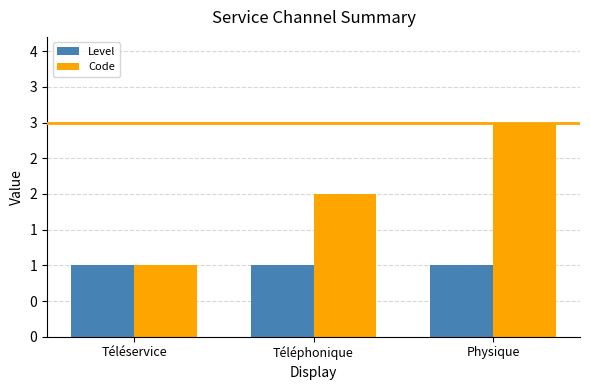

Reading left to right, list all the values displayed in this chart.

Level: 1	1	1
Code: 1	2	3